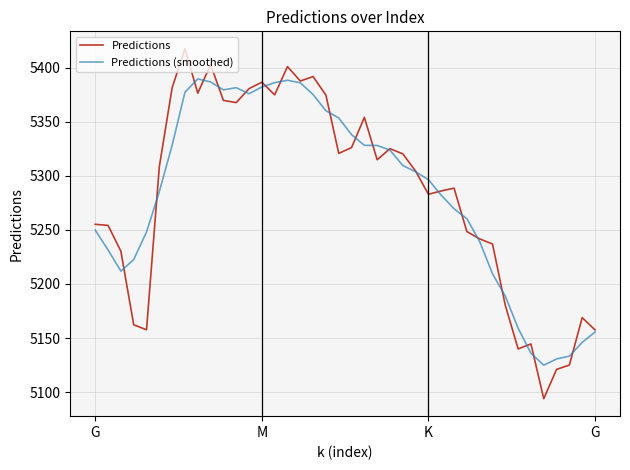

Which series has the largest range (max minus min)?

Predictions